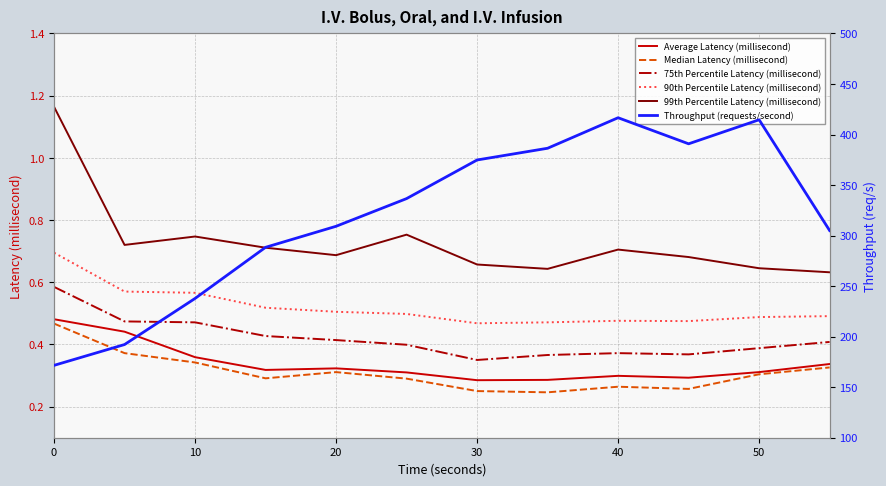

Is it true that 99th Percentile Latency (millisecond) equals 0.7 at 20?

True